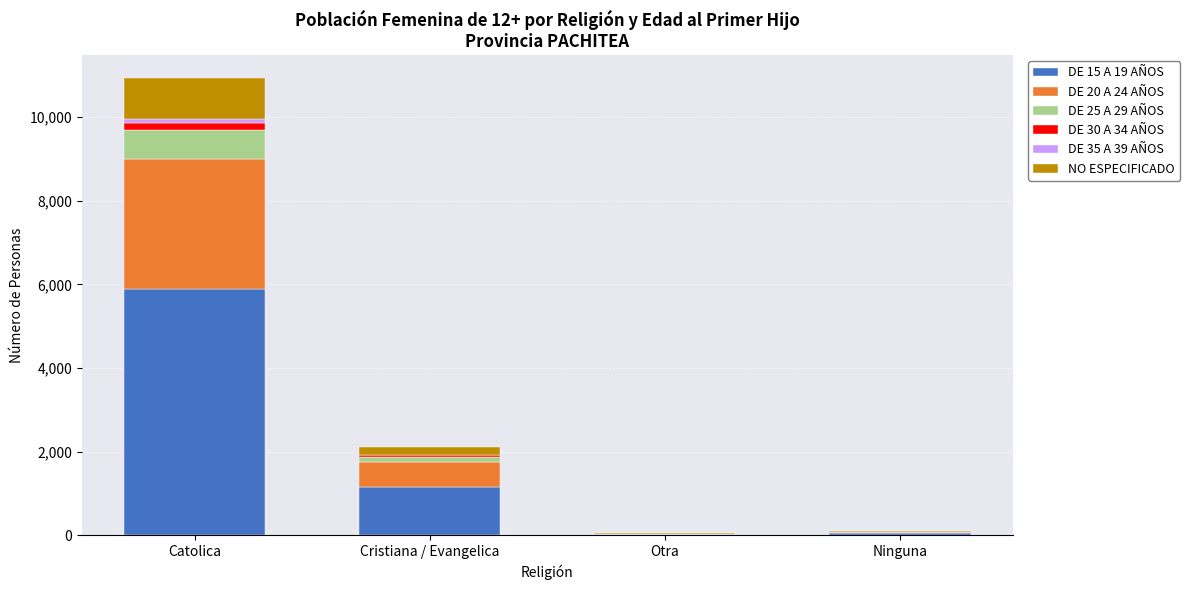

At which label does DE 15 A 19 AÑOS reach its peak?

Catolica